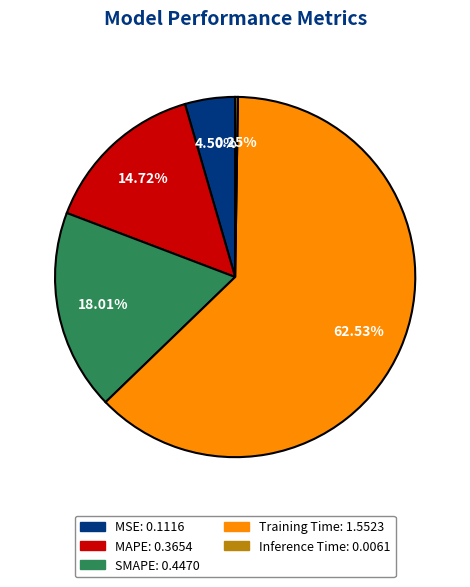

Which slice is the largest?

Training Time